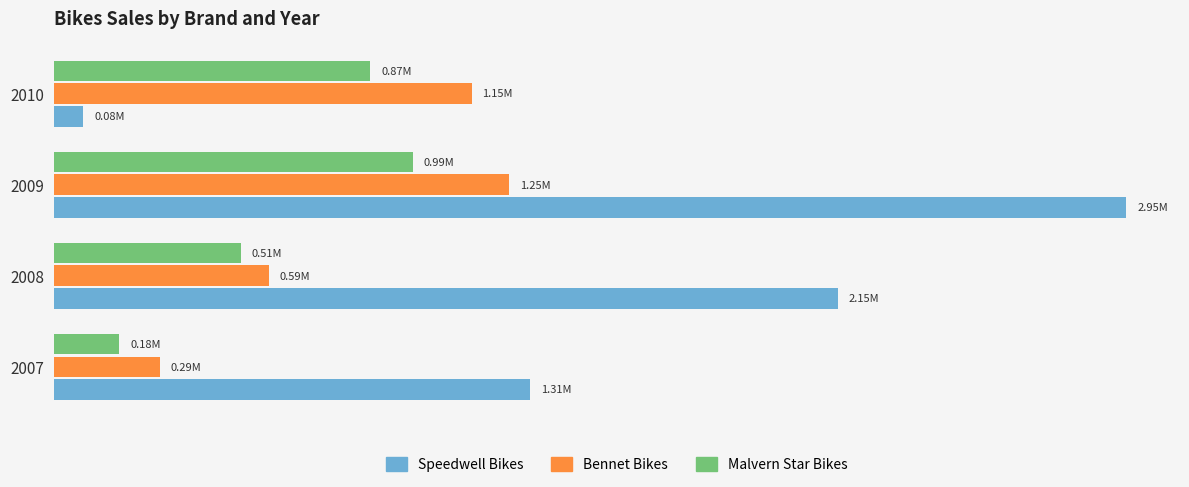

What are all the series names shown in the legend?

Speedwell Bikes, Bennet Bikes, Malvern Star Bikes